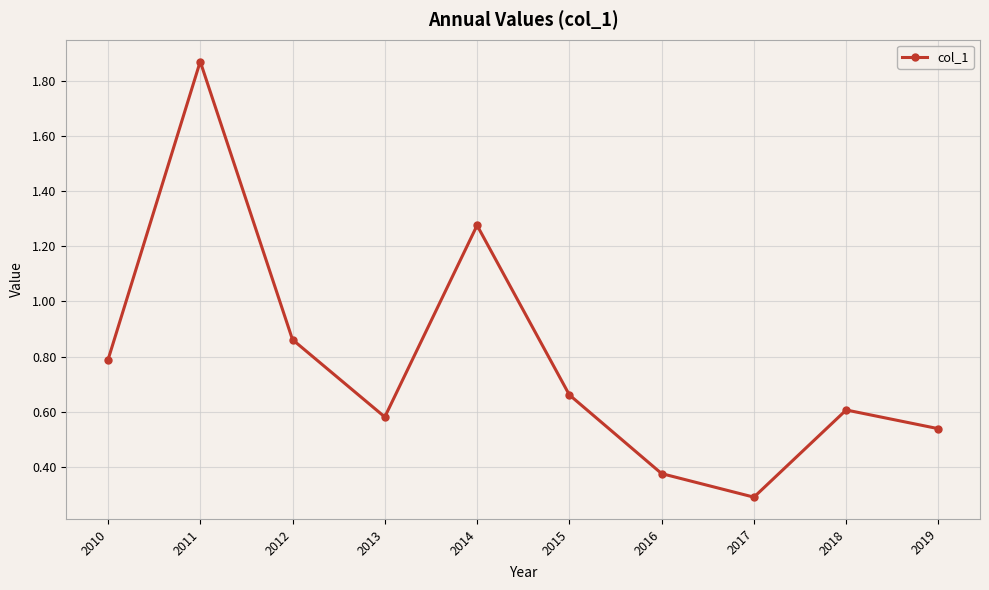

What is the smallest value displayed?

0.3